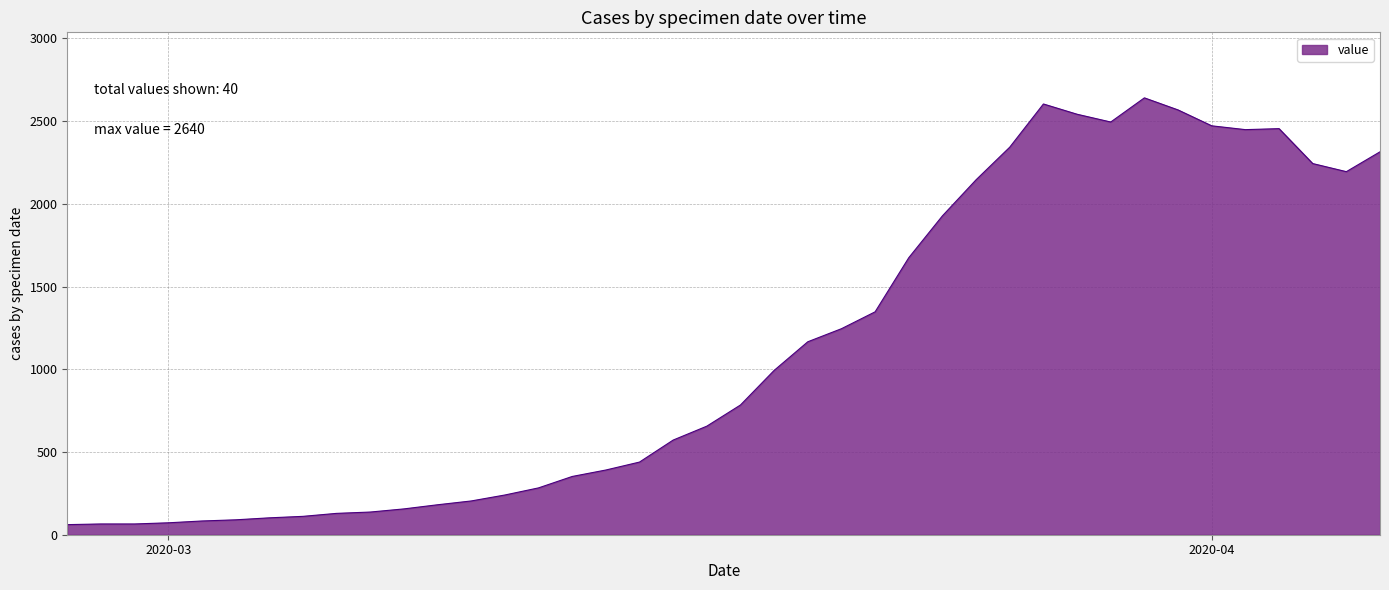

What is the greatest value displayed?

2640